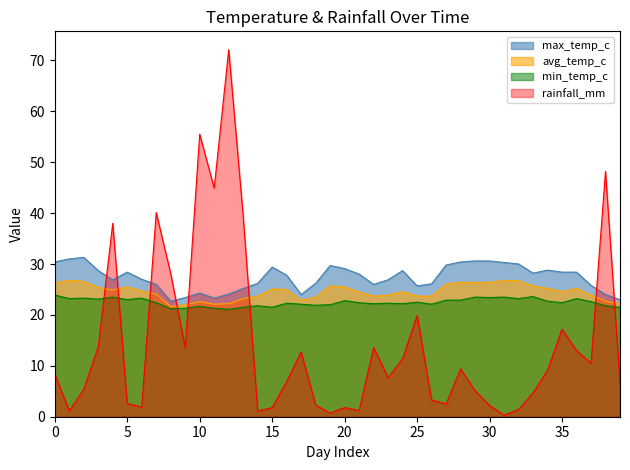

Rank the series by their average value, from lowest to highest.

rainfall_mm, min_temp_c, avg_temp_c, max_temp_c